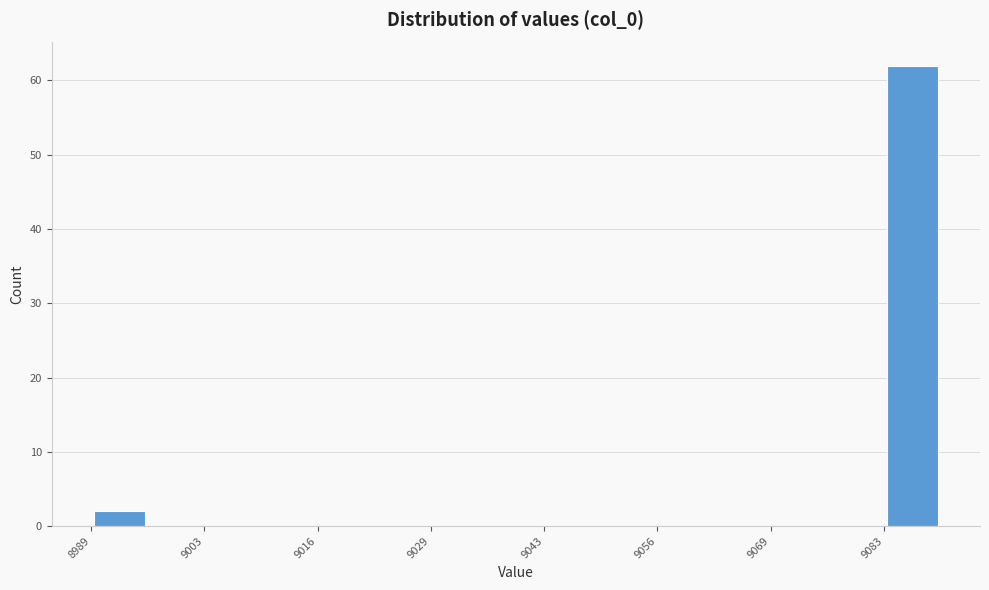

Read against the x-axis, roughly where is the centre of the tallest bar?

9086